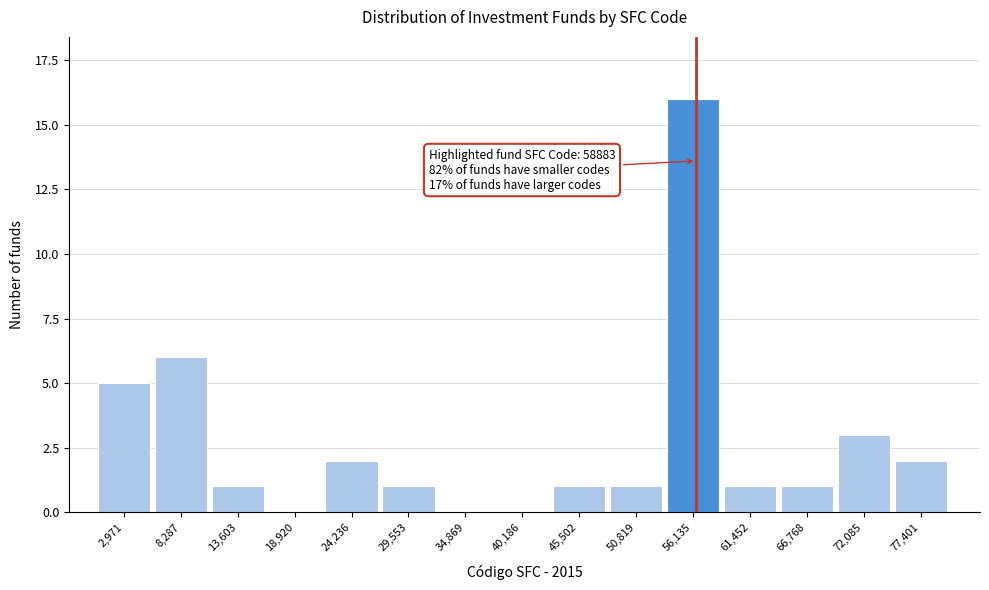

Reading right to left, extract all data points from this chart.

77,401=2	72,085=3	66,768=1	61,452=1	56,135=16	50,819=1	45,502=1	40,186=0	34,869=0	29,553=1	24,236=2	18,920=0	13,603=1	8,287=6	2,971=5